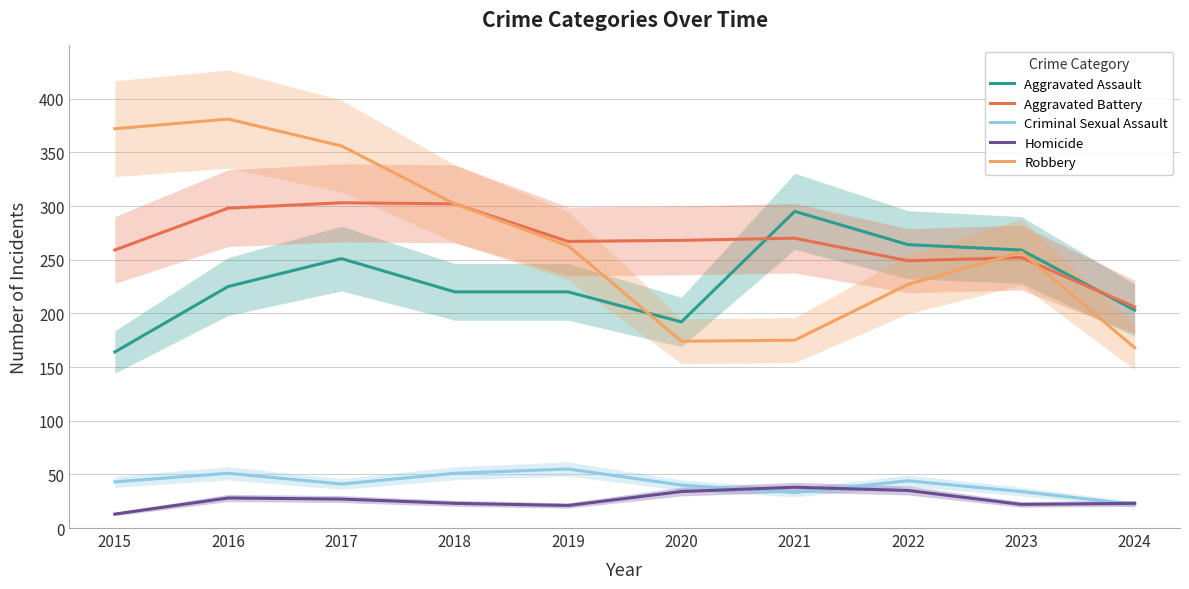

List the labels in order of Criminal Sexual Assault value, smallest first.

2024, 2021, 2023, 2020, 2017, 2015, 2022, 2016, 2018, 2019